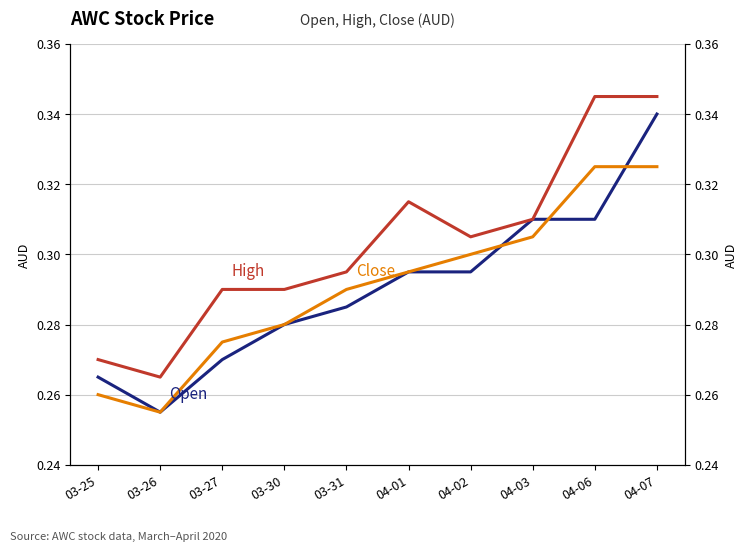

At which category does open reach its first local valley?

03-26